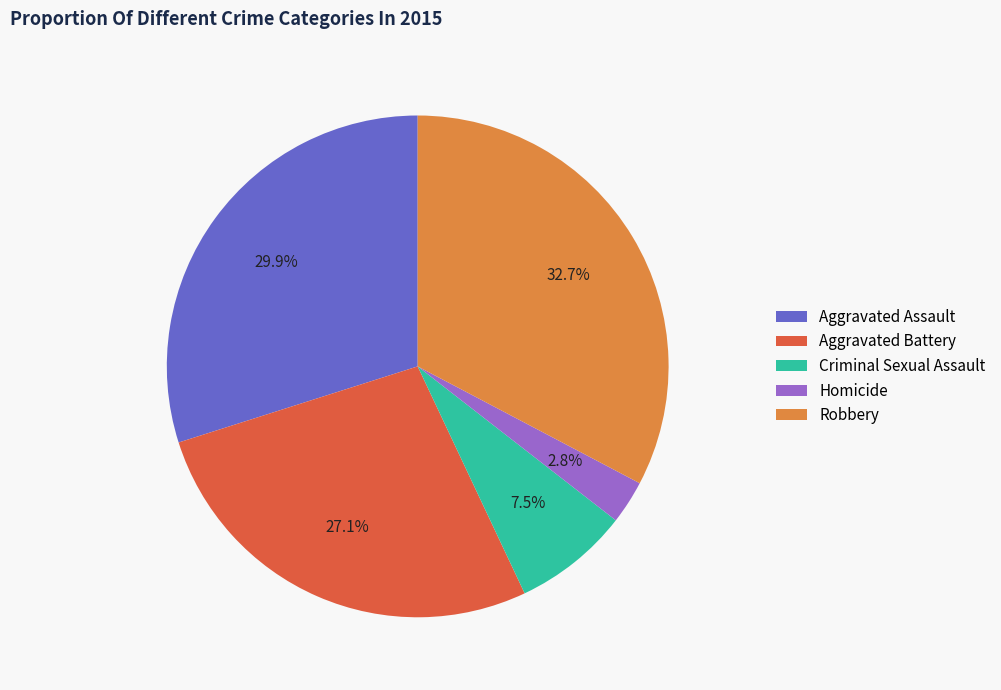

Does any single category account for the majority?

No